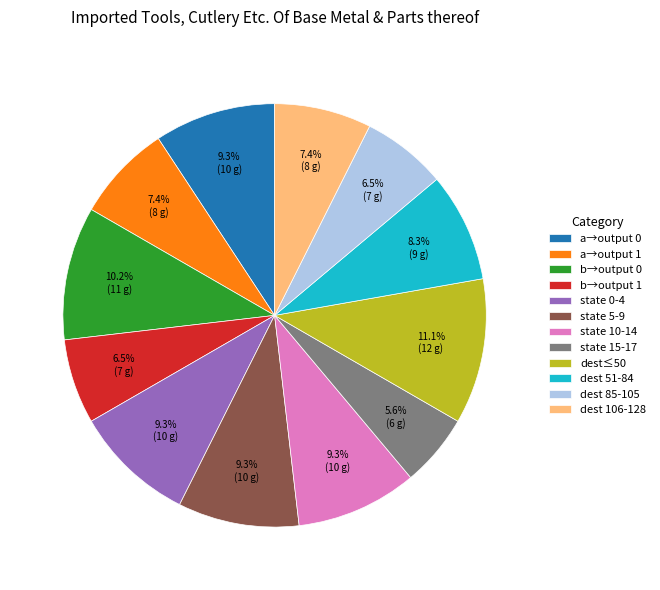

How many slices are in this pie chart?

12